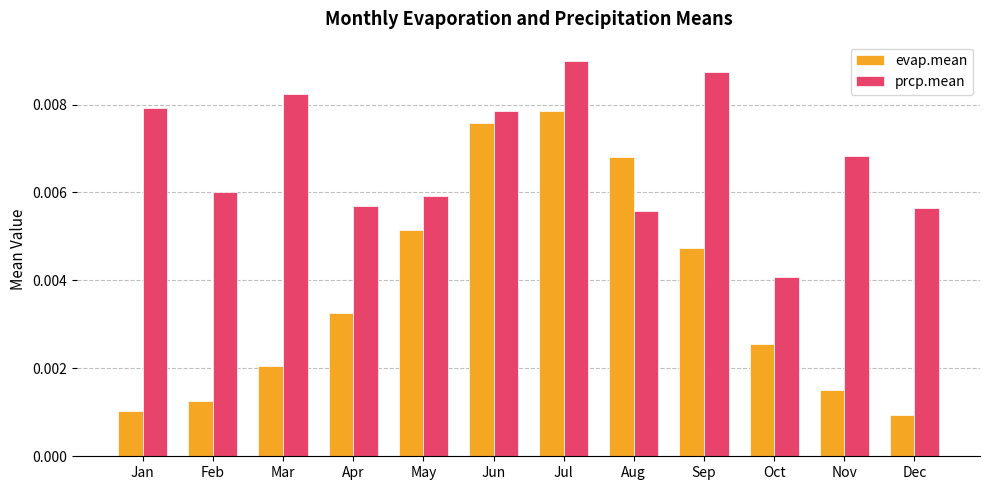

At which category is the sum across all series the highest?

Jul